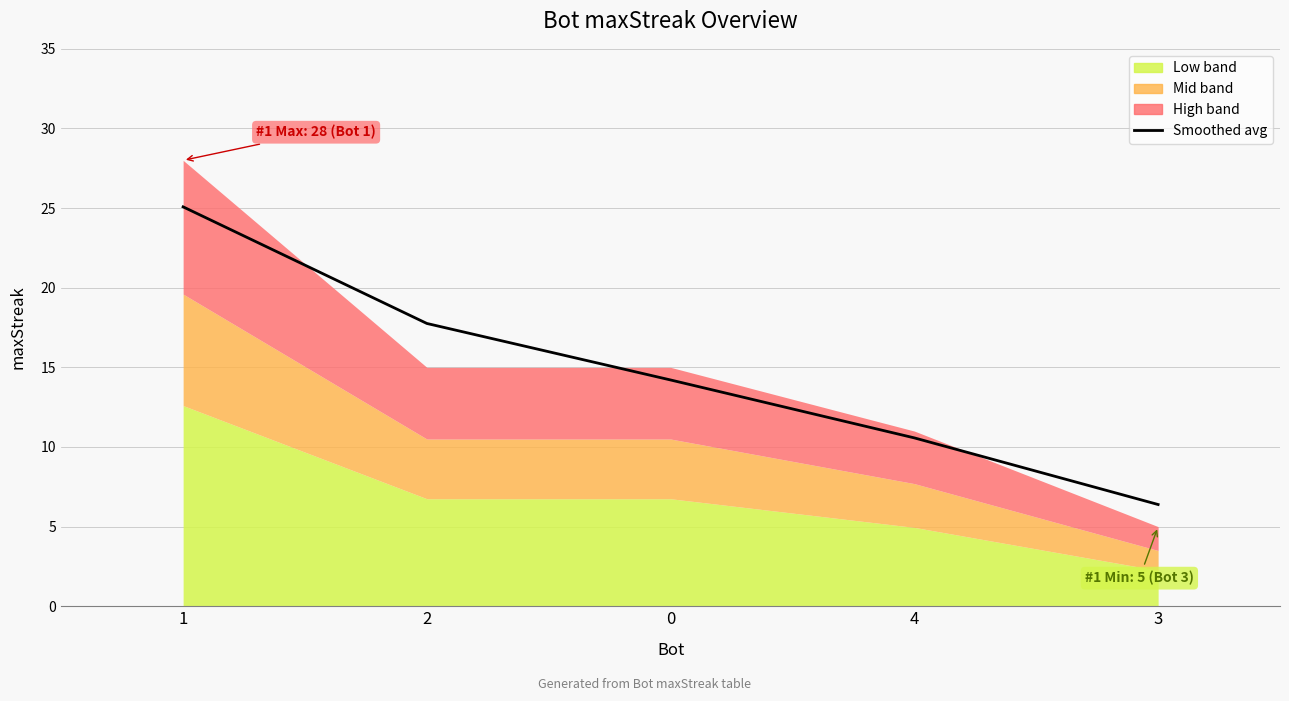

Is it true that the value at 1 is 8.5?

False